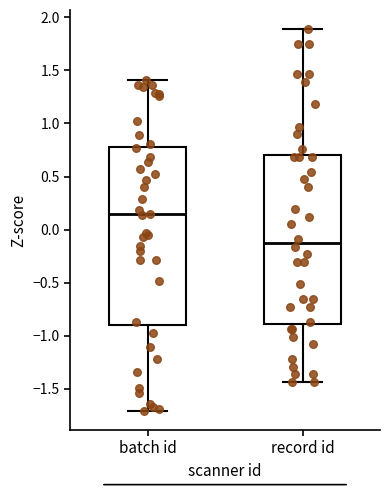

Reading left to right, transcribe this box plot: for each box, give where its median line is, the range the box spans, and where its two whiskers end, as read against the y-axis. The values are not printed on the chart, so give them approximately, as read against the axis.

batch id: median 0.15, box -0.90 to 0.80, whiskers -1.70 to 1.40
record id: median -0.15, box -0.90 to 0.70, whiskers -1.45 to 1.90